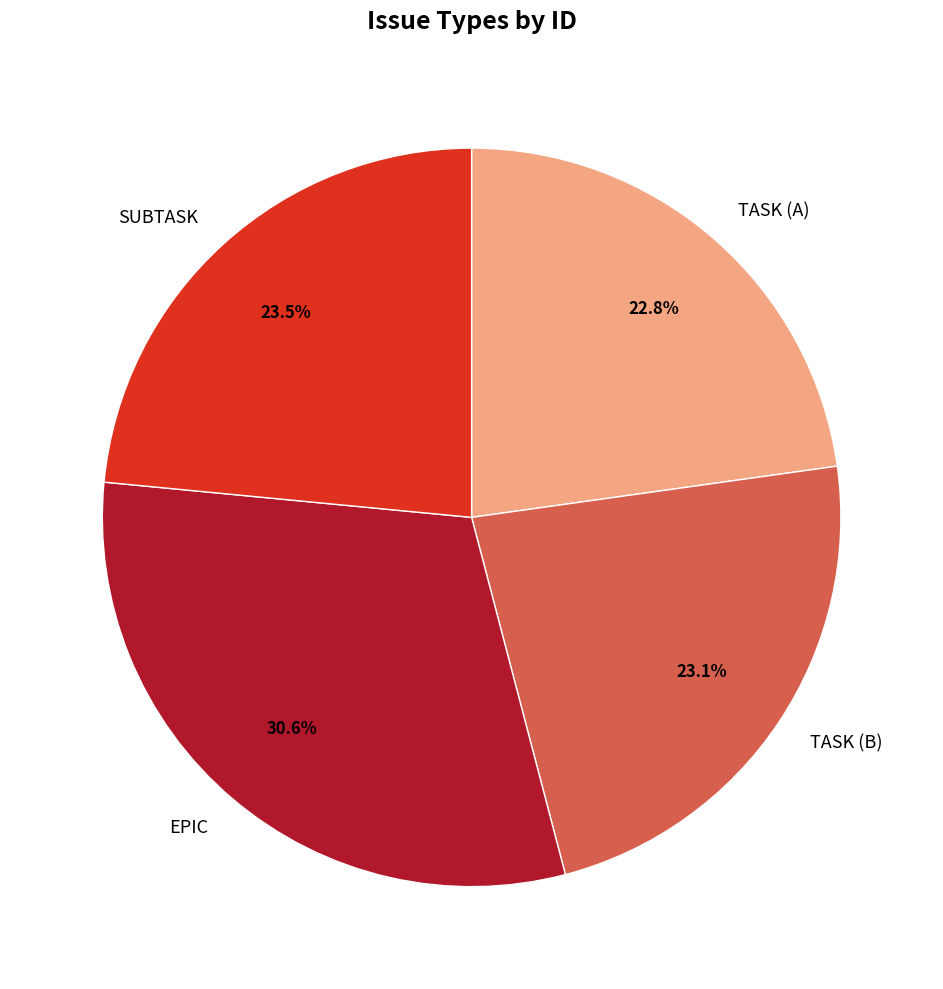

Which category has the biggest portion of the pie?

EPIC